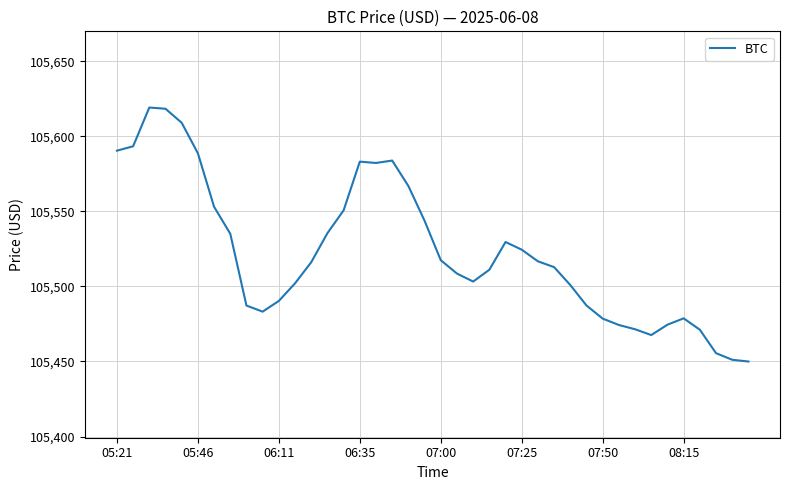

What is the minimum value shown in the chart?

105450.0